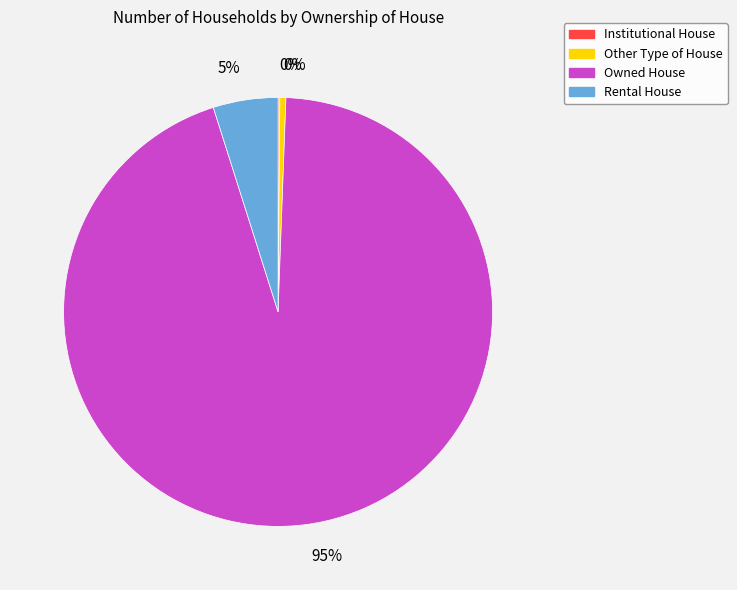

To the nearest percent, what portion does Rental House represent?

5%